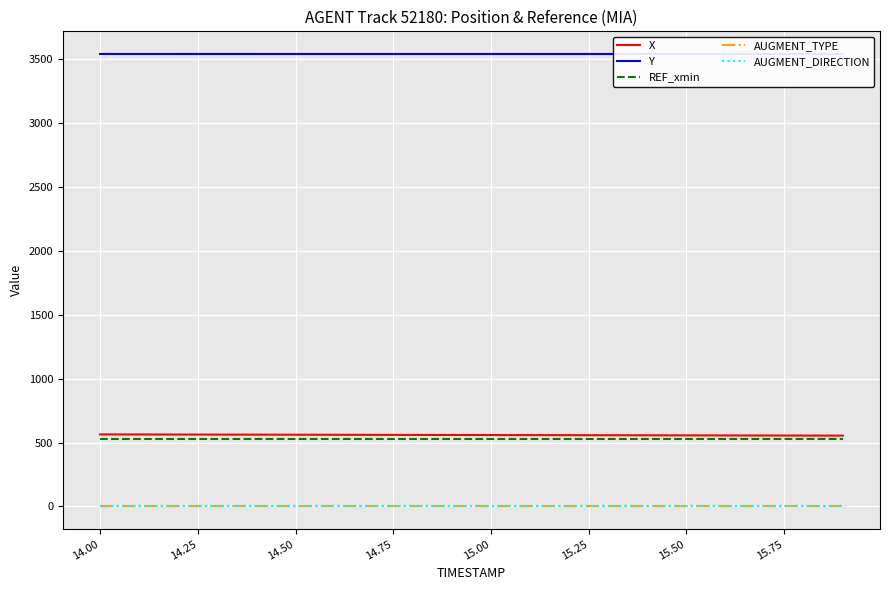

True or false: AUGMENT_TYPE and X intersect in this chart.

False